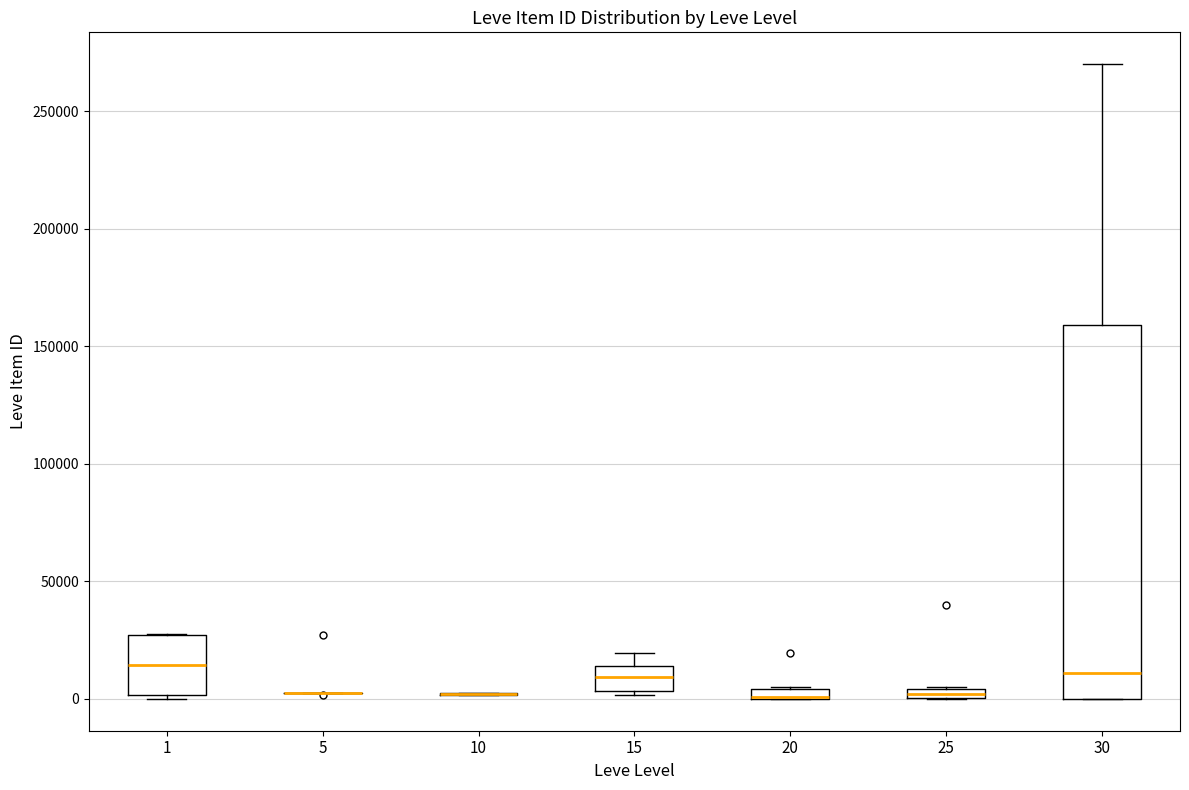

Comparing the boxes themselves (not the whiskers), which one is the tallest?

30